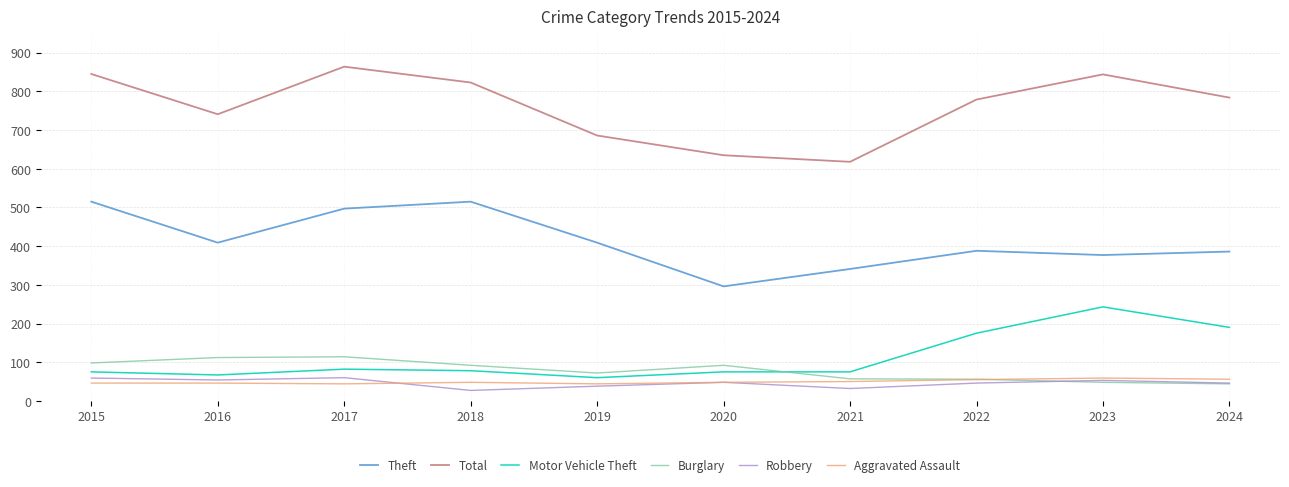

True or false: Burglary and Theft intersect in this chart.

False